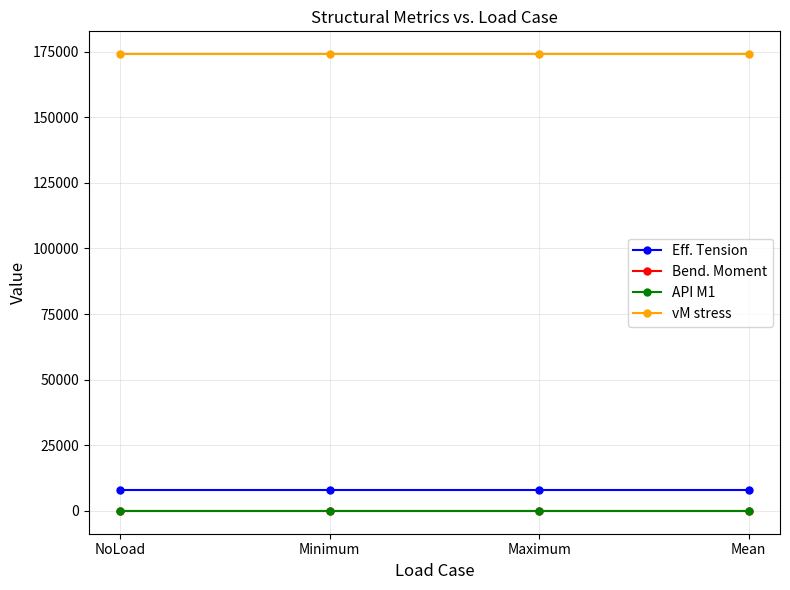

True or false: Eff. Tension and API M1 cross at least once.

False